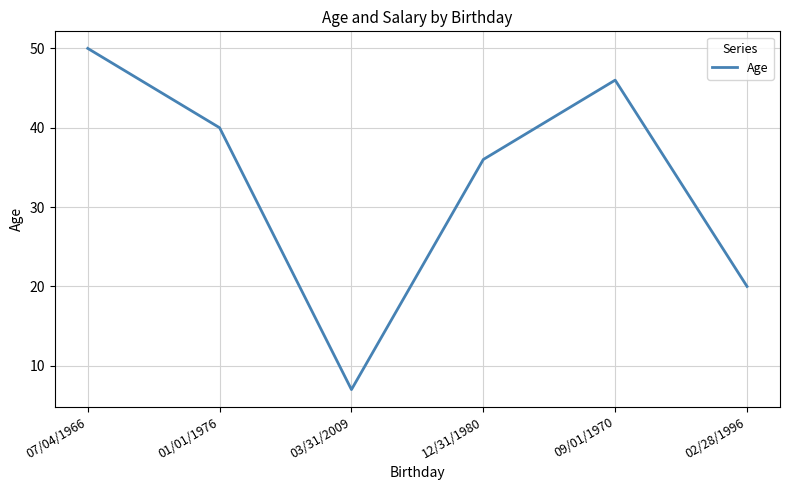

What position from the right is 01/01/1976?

5